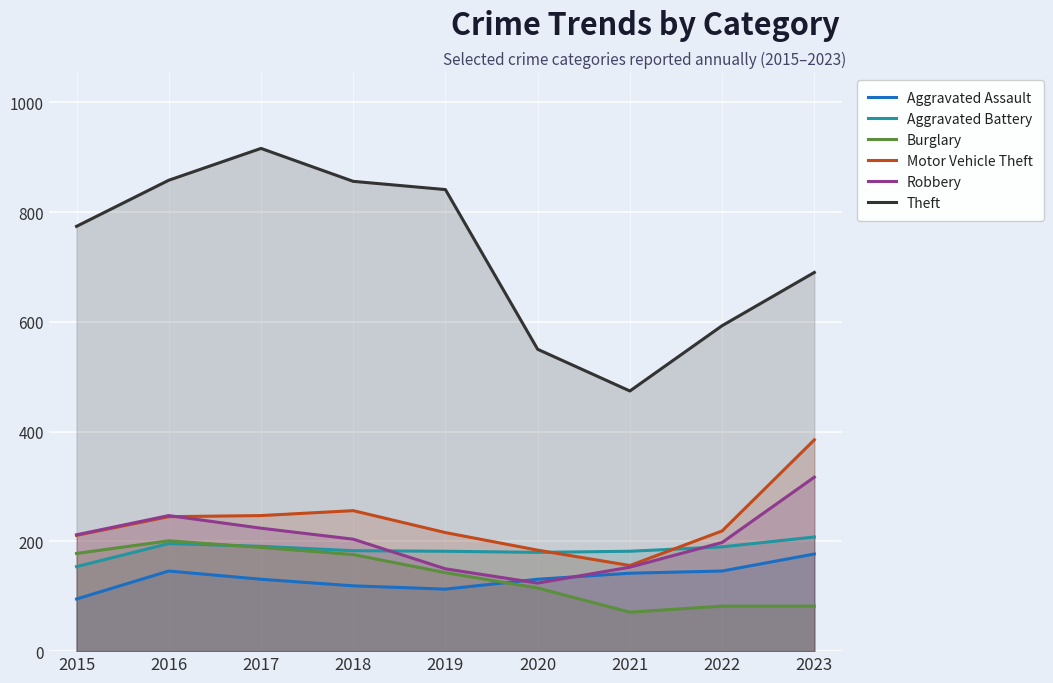

What are all the series names shown in the legend?

Aggravated Assault, Aggravated Battery, Burglary, Motor Vehicle Theft, Robbery, Theft